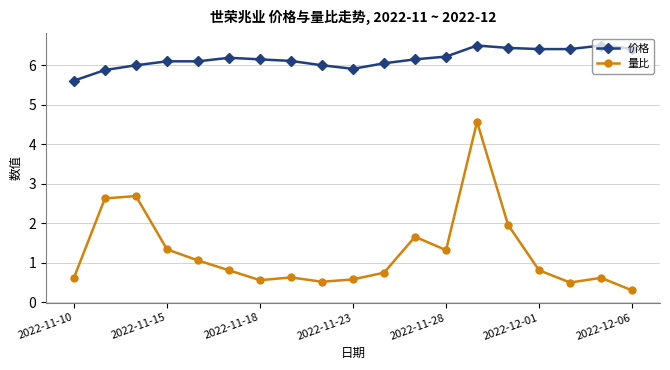

How many lines are shown in the chart?

2